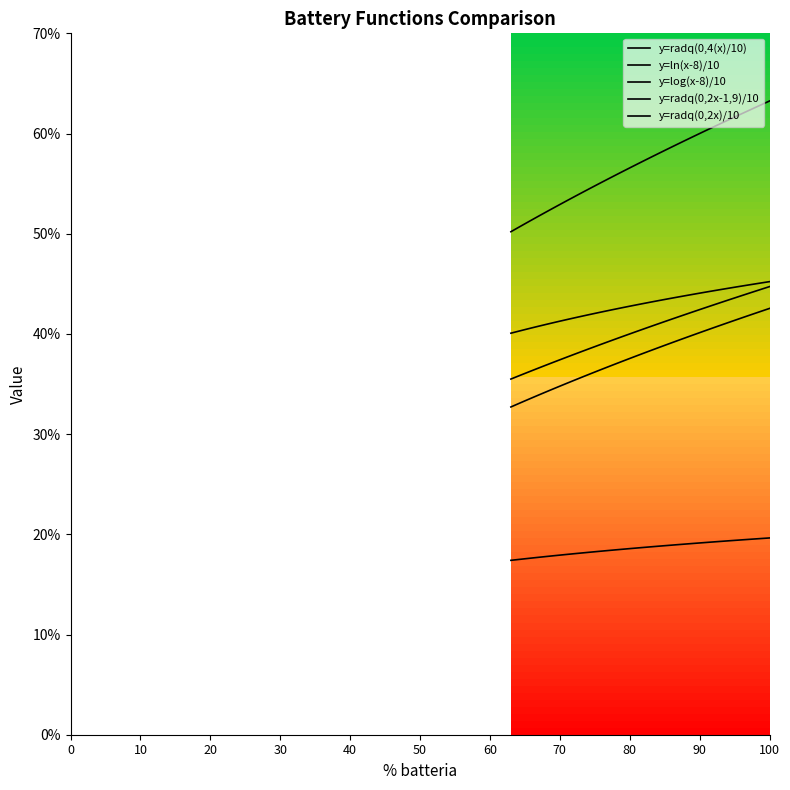

What are all the series names shown in the legend?

y=radq(0,4(x)/10), y=ln(x-8)/10, y=log(x-8)/10, y=radq(0,2x-1,9)/10, y=radq(0,2x)/10